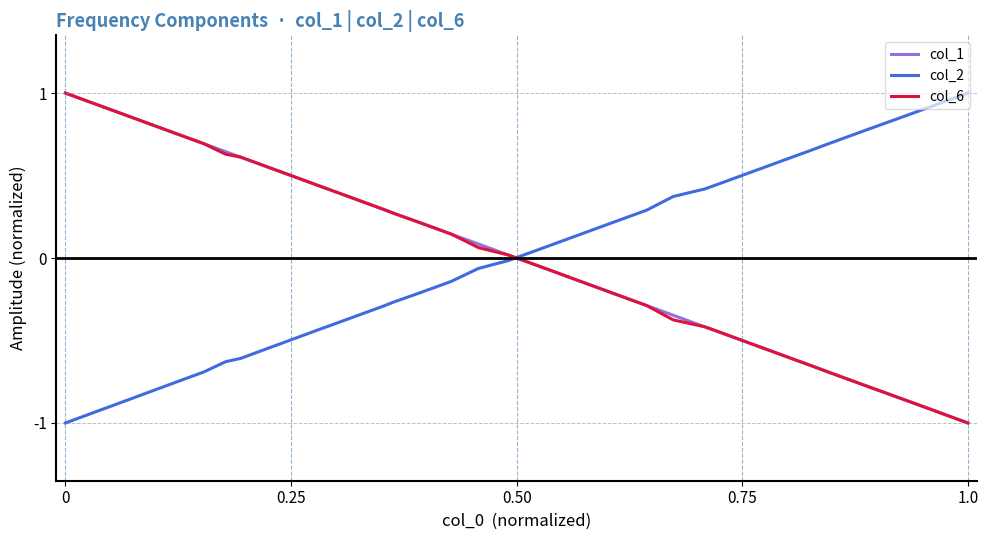

Which series has the widest spread of values?

col_1